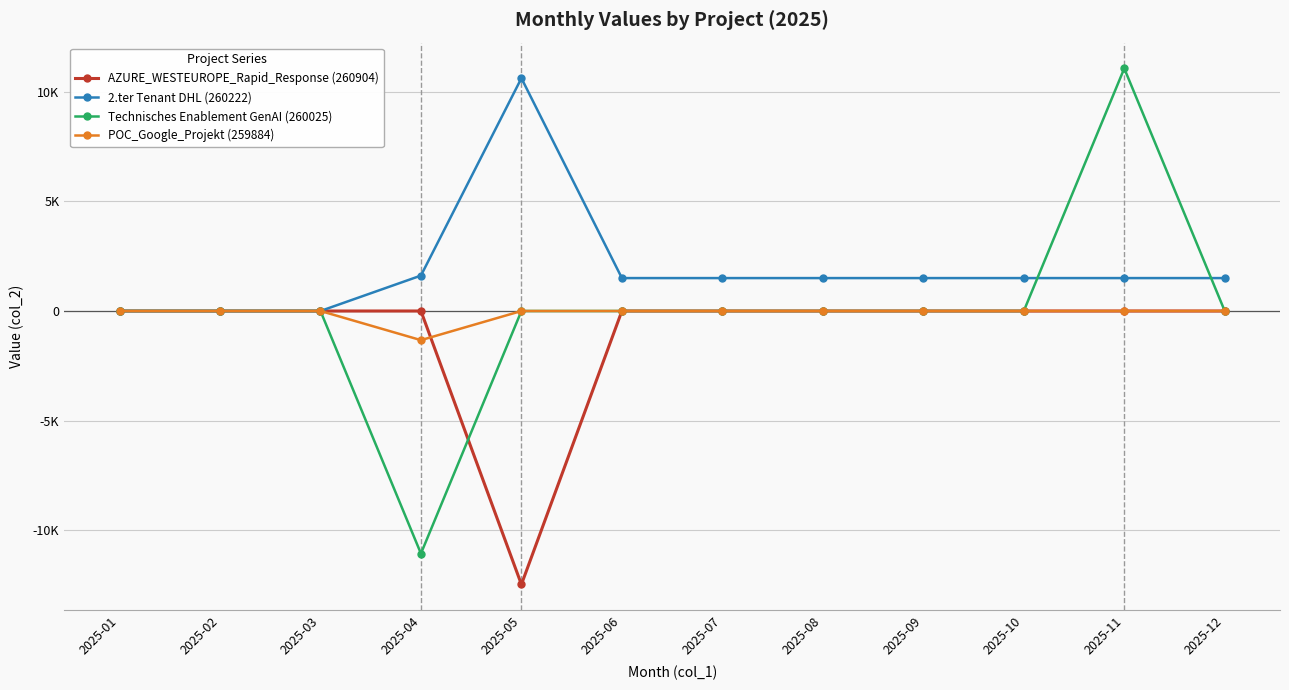

The Technisches Enablement GenAI (260025) series shows 0 at 2025-12. True or false?

True